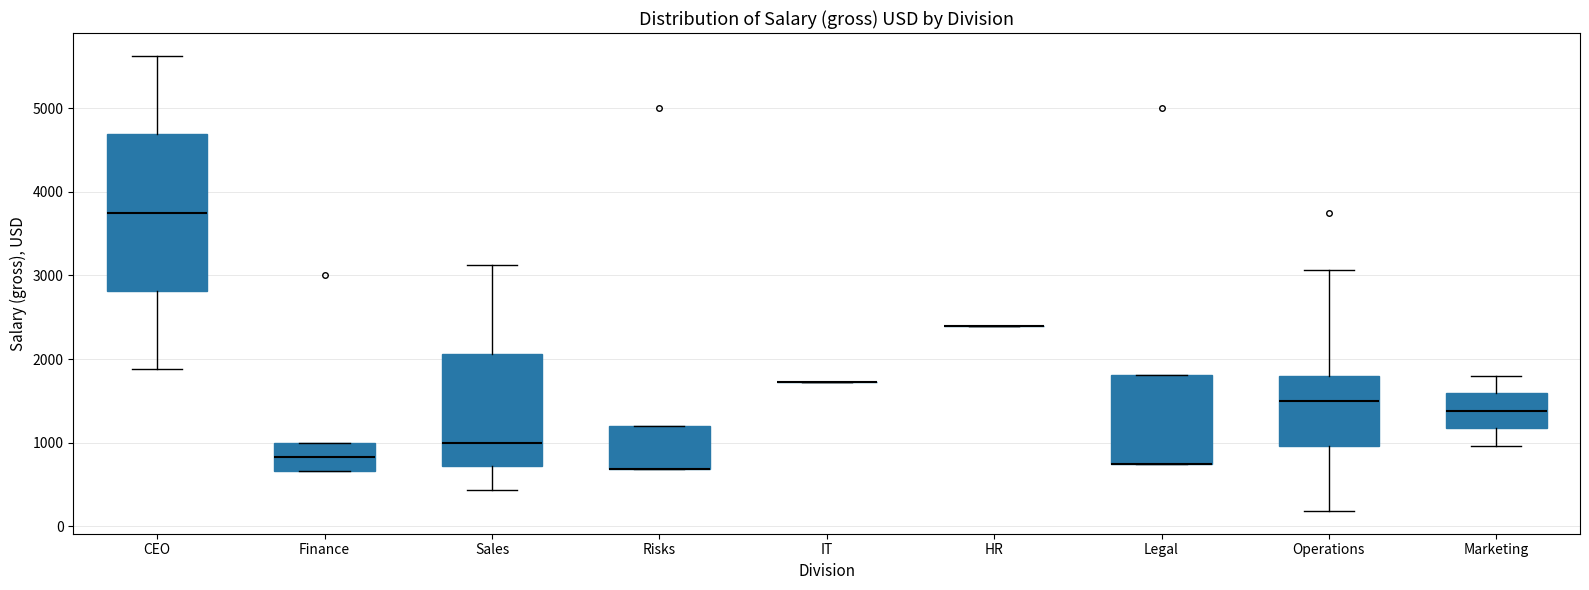

Reading left to right, transcribe this box plot: for each box, give where its median line is, the range the box spans, and where its two whiskers end, as read against the y-axis. The values are not printed on the chart, so give them approximately, as read against the axis.

CEO: median 3800, box 2800 to 4700, whiskers 1900 to 5600
Finance: median 800, box 700 to 1000, whiskers 700 to 1000
Sales: median 1000, box 700 to 2100, whiskers 400 to 3100
Risks: median 700 (drawn on the box's lower edge), box 700 to 1200, whiskers 700 to 1200
IT: box collapsed to a line at 1700, whiskers 1700 to 1700
HR: box collapsed to a line at 2400, whiskers 2400 to 2400
Legal: median 800 (drawn on the box's lower edge), box 800 to 1800, whiskers 800 to 1800
Operations: median 1500, box 1000 to 1800, whiskers 200 to 3100
Marketing: median 1400, box 1200 to 1600, whiskers 1000 to 1800